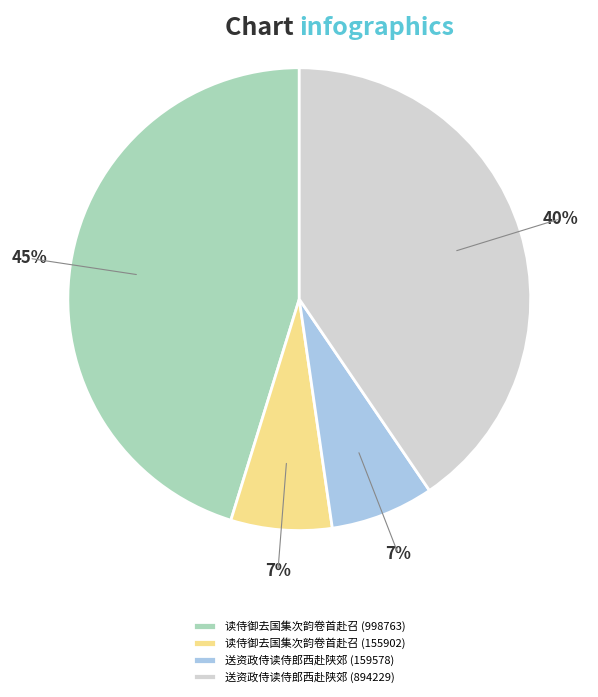

What is the largest slice in the pie chart?

读侍御去国集次韵卷首赴召 (998763)